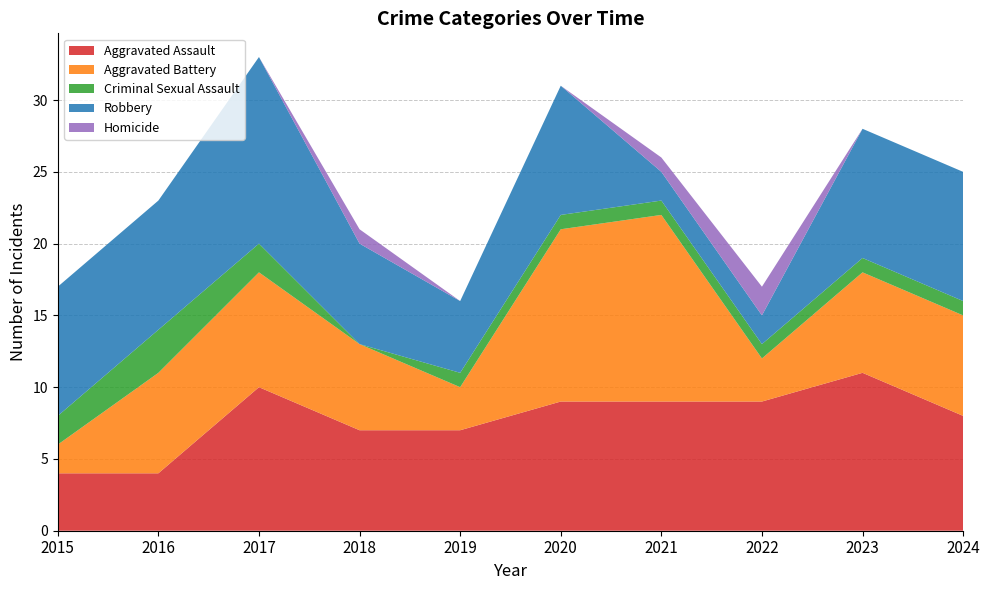

Reading left to right, list all the values displayed in this chart.

Aggravated Assault: 2015=4	2016=4	2017=10	2018=7	2019=7	2020=9	2021=9	2022=9	2023=11	2024=8
Aggravated Battery: 2015=2	2016=7	2017=8	2018=6	2019=3	2020=12	2021=13	2022=3	2023=7	2024=7
Criminal Sexual Assault: 2015=2	2016=3	2017=2	2018=0	2019=1	2020=1	2021=1	2022=1	2023=1	2024=1
Robbery: 2015=9	2016=9	2017=13	2018=7	2019=5	2020=9	2021=2	2022=2	2023=9	2024=9
Homicide: 2015=0	2016=0	2017=0	2018=1	2019=0	2020=0	2021=1	2022=2	2023=0	2024=0